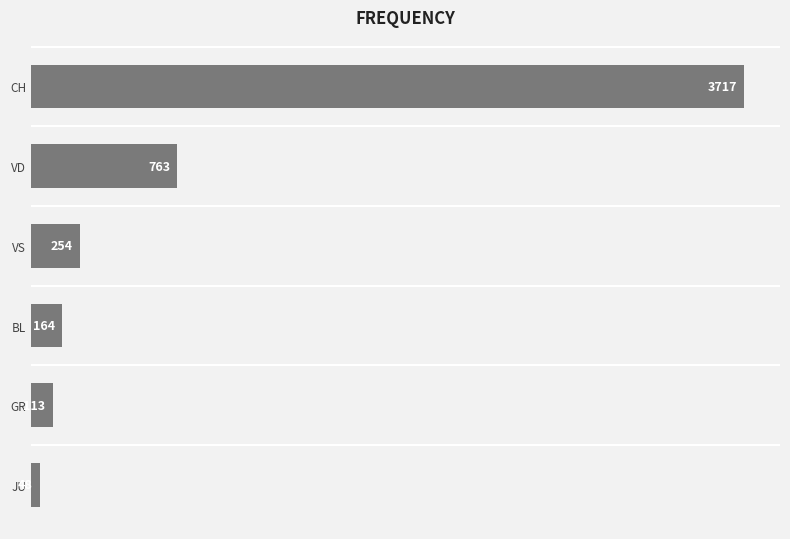

What value does the data have at VS, to the nearest 50?

250